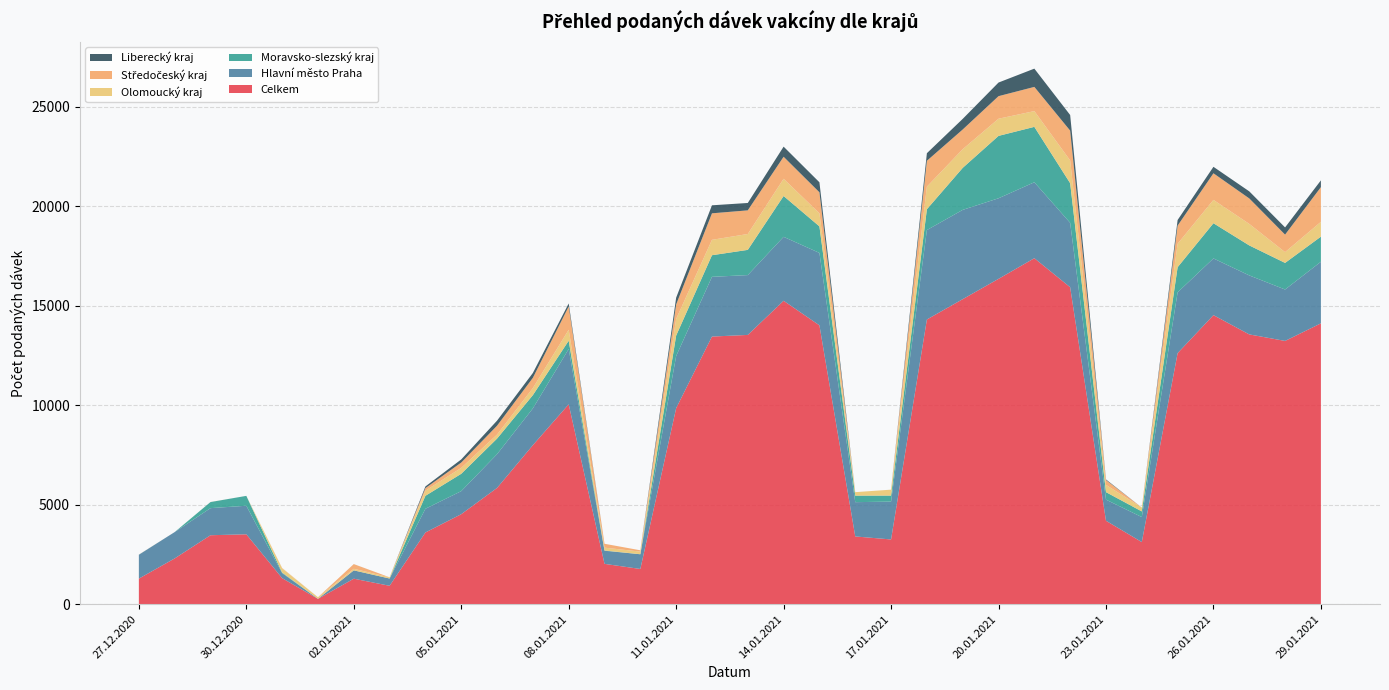

Reading left to right, extract all data points from this chart.

Celkem: 27.12.2020=1288	28.12.2020=2303	29.12.2020=3469	30.12.2020=3516	31.12.2020=1311	01.01.2021=269	02.01.2021=1284	03.01.2021=927	04.01.2021=3608	05.01.2021=4527	06.01.2021=5847	07.01.2021=7998	08.01.2021=10051	09.01.2021=2030	10.01.2021=1773	11.01.2021=9857	12.01.2021=13458	13.01.2021=13540	14.01.2021=15257	15.01.2021=14022	16.01.2021=3408	17.01.2021=3257	18.01.2021=14316	19.01.2021=15338	20.01.2021=16359	21.01.2021=17397	22.01.2021=15938	23.01.2021=4197	24.01.2021=3125	25.01.2021=12624	26.01.2021=14535	27.01.2021=13566	28.01.2021=13238	29.01.2021=14123
Hlavní město Praha: 27.12.2020=1198	28.12.2020=1325	29.12.2020=1362	30.12.2020=1435	31.12.2020=252	01.01.2021=3	02.01.2021=419	03.01.2021=365	04.01.2021=1192	05.01.2021=1159	06.01.2021=1697	07.01.2021=1849	08.01.2021=2780	09.01.2021=659	10.01.2021=739	11.01.2021=2621	12.01.2021=3003	13.01.2021=3008	14.01.2021=3215	15.01.2021=3641	16.01.2021=1724	17.01.2021=1903	18.01.2021=4496	19.01.2021=4489	20.01.2021=4051	21.01.2021=3818	22.01.2021=3237	23.01.2021=1062	24.01.2021=1257	25.01.2021=3057	26.01.2021=2851	27.01.2021=2966	28.01.2021=2585	29.01.2021=3096
Moravsko-slezský kraj: 27.12.2020=3	28.12.2020=0	29.12.2020=306	30.12.2020=497	31.12.2020=30	01.01.2021=0	02.01.2021=0	03.01.2021=1	04.01.2021=651	05.01.2021=872	06.01.2021=784	07.01.2021=666	08.01.2021=418	09.01.2021=12	10.01.2021=2	11.01.2021=1028	12.01.2021=1086	13.01.2021=1268	14.01.2021=2052	15.01.2021=1334	16.01.2021=329	17.01.2021=302	18.01.2021=1047	19.01.2021=2112	20.01.2021=3137	21.01.2021=2786	22.01.2021=1993	23.01.2021=377	24.01.2021=284	25.01.2021=1264	26.01.2021=1770	27.01.2021=1508	28.01.2021=1338	29.01.2021=1262
Olomoucký kraj: 27.12.2020=1	28.12.2020=0	29.12.2020=0	30.12.2020=0	31.12.2020=211	01.01.2021=79	02.01.2021=79	03.01.2021=61	04.01.2021=260	05.01.2021=297	06.01.2021=203	07.01.2021=356	08.01.2021=550	09.01.2021=144	10.01.2021=132	11.01.2021=838	12.01.2021=774	13.01.2021=798	14.01.2021=867	15.01.2021=658	16.01.2021=174	17.01.2021=297	18.01.2021=1135	19.01.2021=939	20.01.2021=863	21.01.2021=792	22.01.2021=1144	23.01.2021=365	24.01.2021=194	25.01.2021=1178	26.01.2021=1174	27.01.2021=1082	28.01.2021=541	29.01.2021=745
Středočeský kraj: 27.12.2020=2	28.12.2020=0	29.12.2020=3	30.12.2020=0	31.12.2020=18	01.01.2021=1	02.01.2021=235	03.01.2021=0	04.01.2021=127	05.01.2021=268	06.01.2021=445	07.01.2021=515	08.01.2021=1170	09.01.2021=195	10.01.2021=66	11.01.2021=727	12.01.2021=1333	13.01.2021=1189	14.01.2021=1107	15.01.2021=1056	16.01.2021=0	17.01.2021=1	18.01.2021=1301	19.01.2021=990	20.01.2021=1134	21.01.2021=1217	22.01.2021=1500	23.01.2021=243	24.01.2021=0	25.01.2021=913	26.01.2021=1337	27.01.2021=1281	28.01.2021=881	29.01.2021=1744
Liberecký kraj: 27.12.2020=2	28.12.2020=0	29.12.2020=0	30.12.2020=0	31.12.2020=0	01.01.2021=0	02.01.2021=1	03.01.2021=0	04.01.2021=84	05.01.2021=157	06.01.2021=255	07.01.2021=244	08.01.2021=152	09.01.2021=0	10.01.2021=0	11.01.2021=342	12.01.2021=403	13.01.2021=371	14.01.2021=508	15.01.2021=503	16.01.2021=0	17.01.2021=0	18.01.2021=381	19.01.2021=534	20.01.2021=685	21.01.2021=918	22.01.2021=784	23.01.2021=30	24.01.2021=0	25.01.2021=282	26.01.2021=325	27.01.2021=355	28.01.2021=362	29.01.2021=341